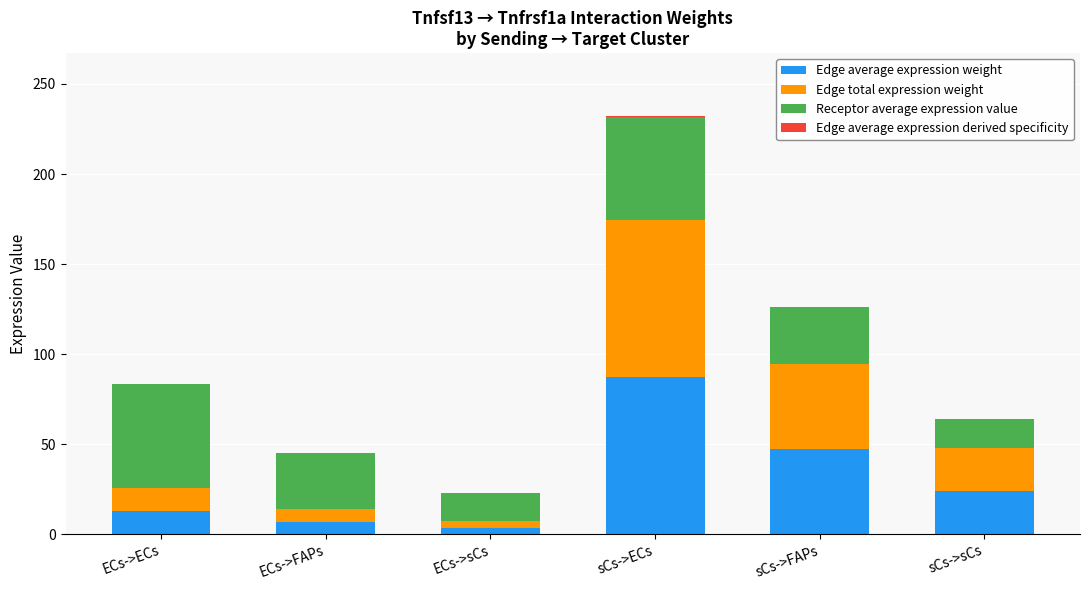

Count the number of data series in this chart.

4